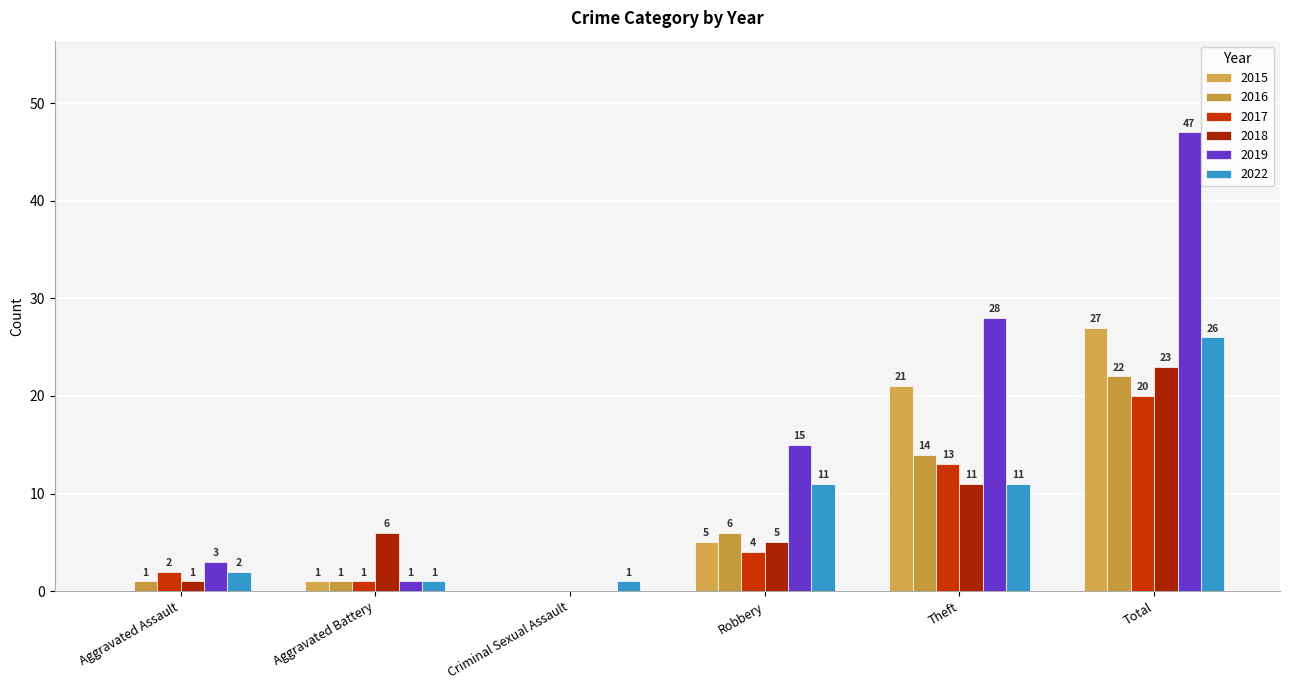

Does the chart contain stacked bars?

No